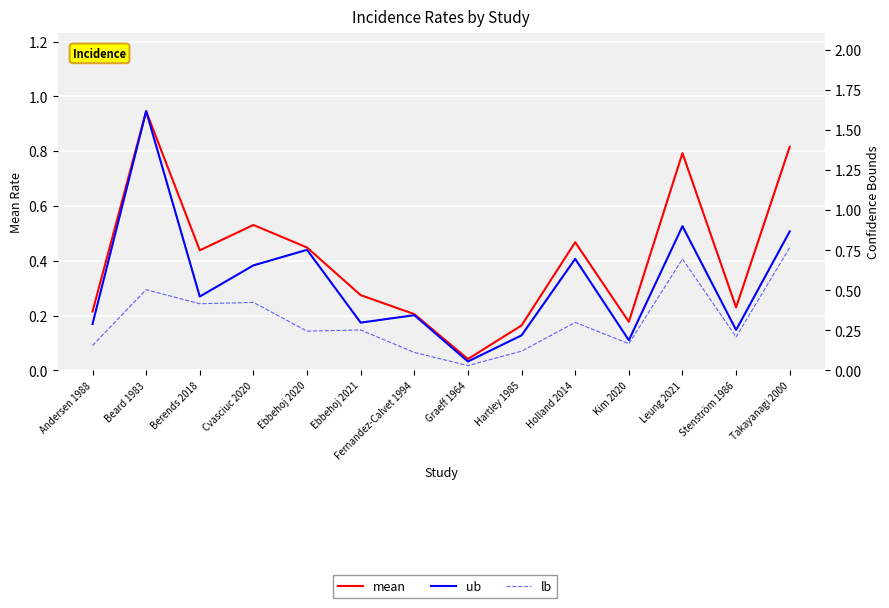

Which series has the largest total across all categories?

ub